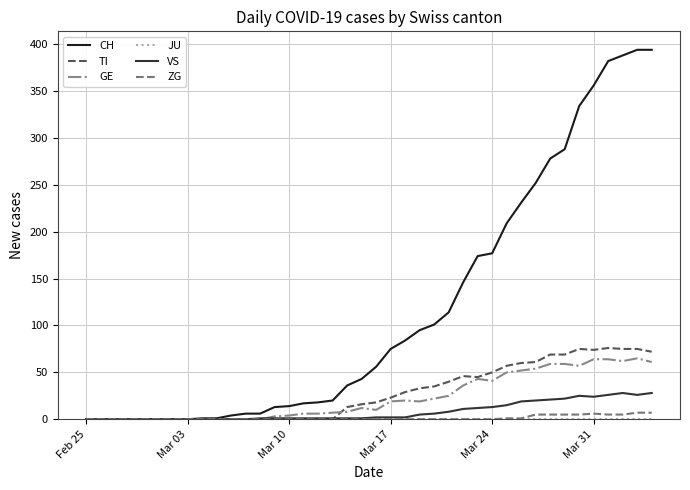

Which series has the widest spread of values?

CH